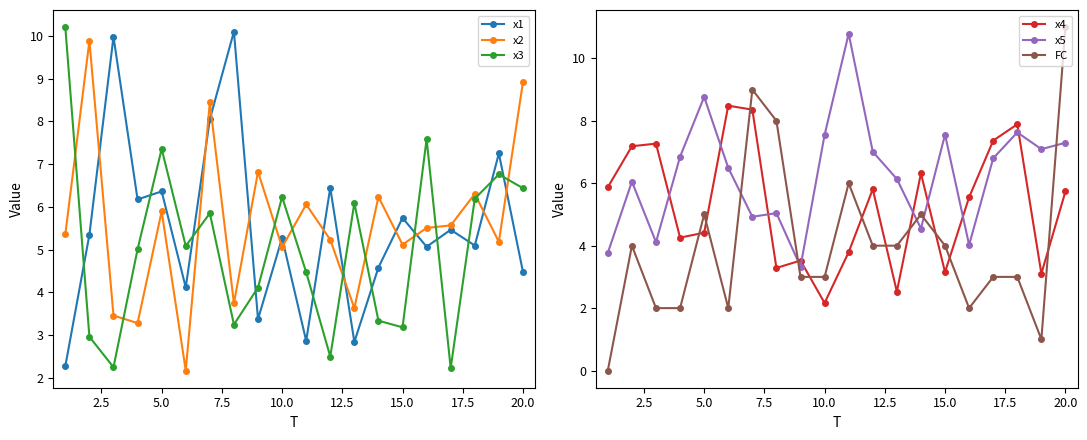

What is the sum of all x1 values?

110.8